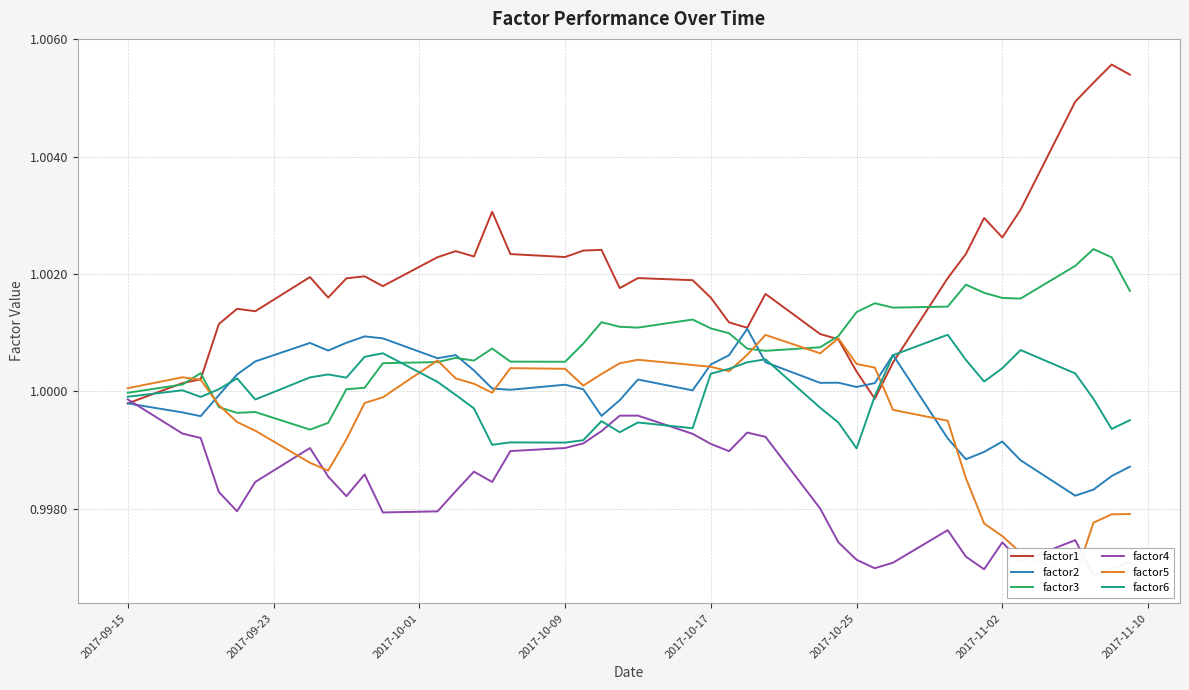

How many series are shown in this chart?

6